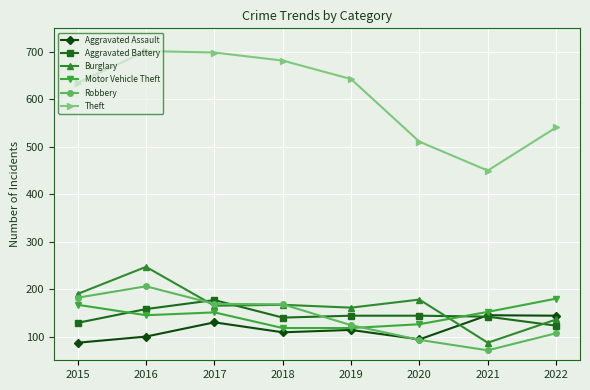

What is the maximum value for Motor Vehicle Theft?

180